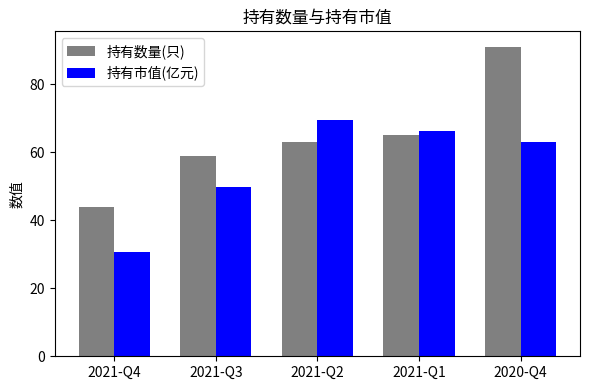

Rank the categories by 持有市值(亿元) value from lowest to highest.

2021-Q4, 2021-Q3, 2020-Q4, 2021-Q1, 2021-Q2